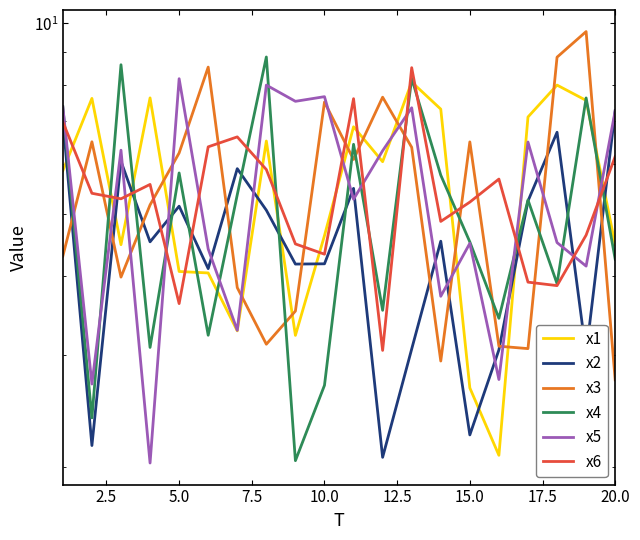

Reading left to right, list all the values displayed in this chart.

x1: 5.9	7.6	4.5	7.6	4.1	4.0	3.3	6.5	3.2	4.6	6.9	6.0	8.1	7.3	2.7	2.1	7.1	8.0	7.6	4.5
x2: 7.0	2.2	6.1	4.5	5.1	4.1	5.9	5.1	4.2	4.2	5.5	2.1	3.1	4.5	2.2	3.1	5.2	6.7	3.0	7.3
x3: 4.3	6.5	4.0	5.2	6.2	8.5	3.8	3.1	3.5	7.5	6.1	7.6	6.4	2.9	6.5	3.1	3.1	8.8	9.7	2.7
x4: 7.4	2.4	8.6	3.1	5.8	3.2	5.4	8.8	2.0	2.7	6.4	3.5	8.2	5.8	4.5	3.4	5.3	3.9	7.6	4.2
x5: 7.4	2.7	6.3	2.0	8.2	4.4	3.3	8.0	7.5	7.7	5.3	6.3	7.4	3.7	4.5	2.7	6.5	4.5	4.1	7.3
x6: 7.0	5.4	5.3	5.6	3.6	6.4	6.6	5.9	4.5	4.3	7.6	3.0	8.5	4.9	5.2	5.7	3.9	3.9	4.6	6.2